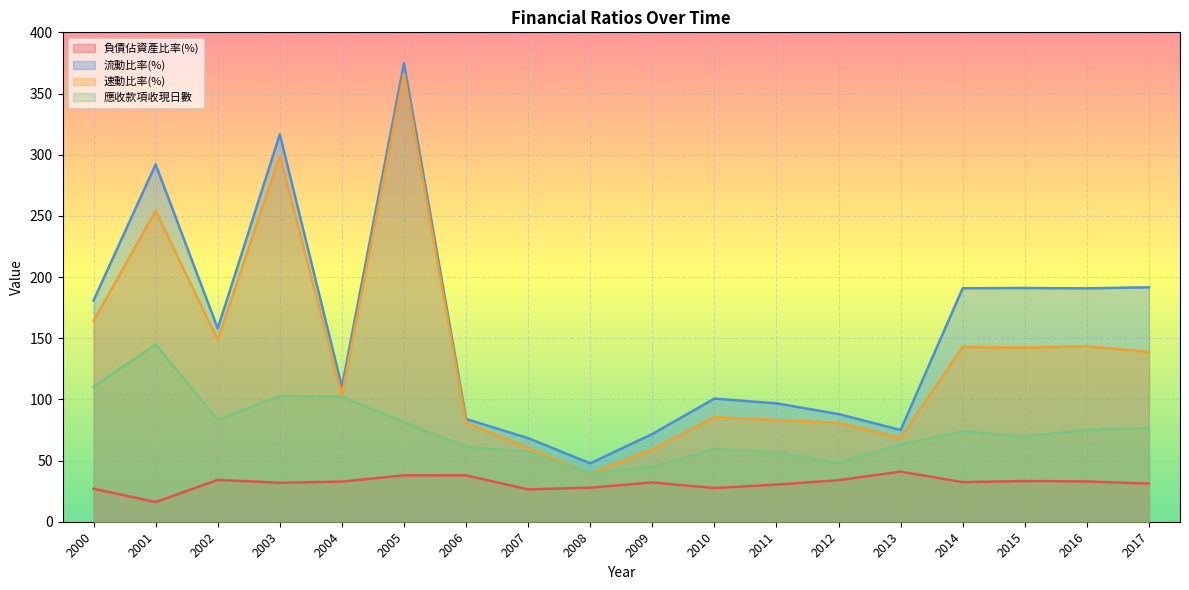

The value of 應收款項收現日數 at 2004 is 102.2. True or false?

True